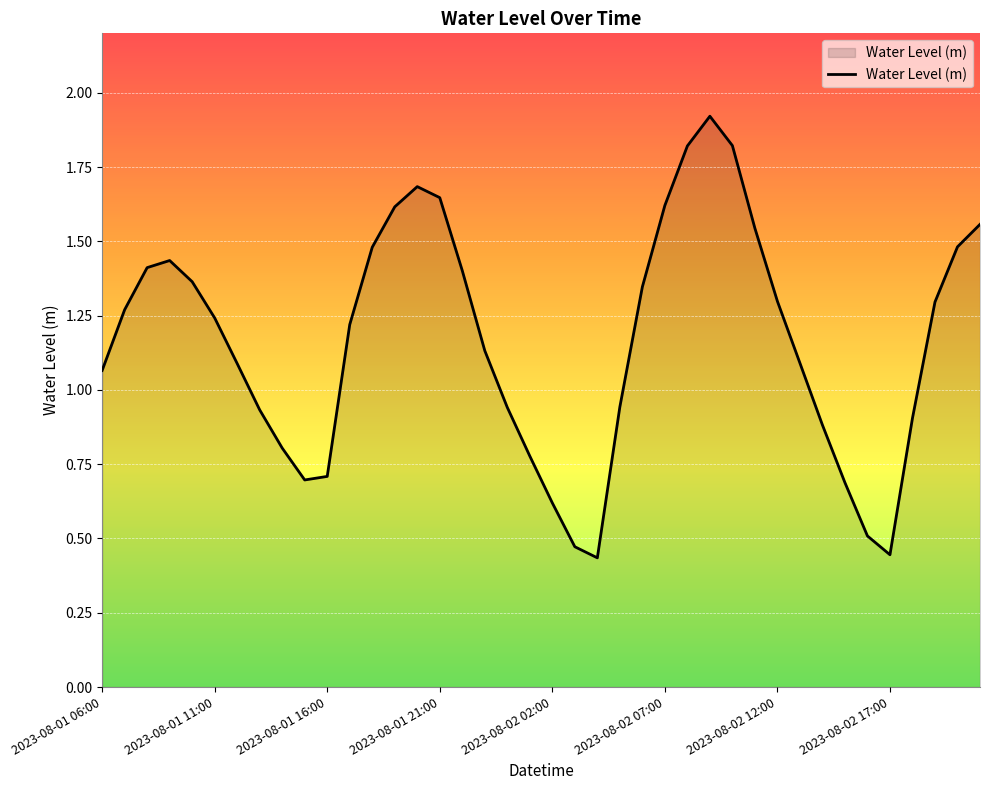

What is the difference between the maximum and second lowest values?

1.5